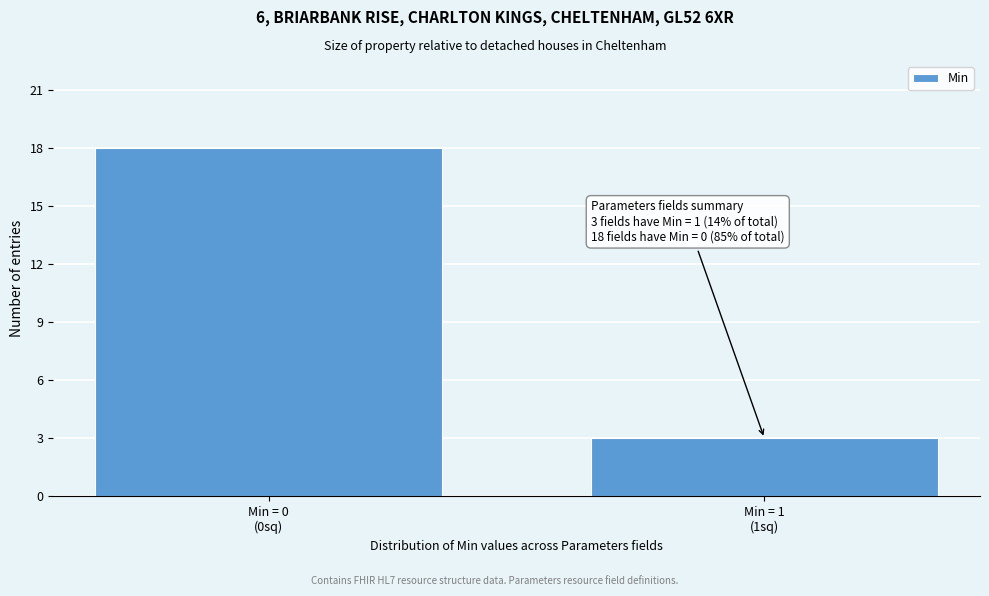

Reading left to right, extract all data points from this chart.

18	3